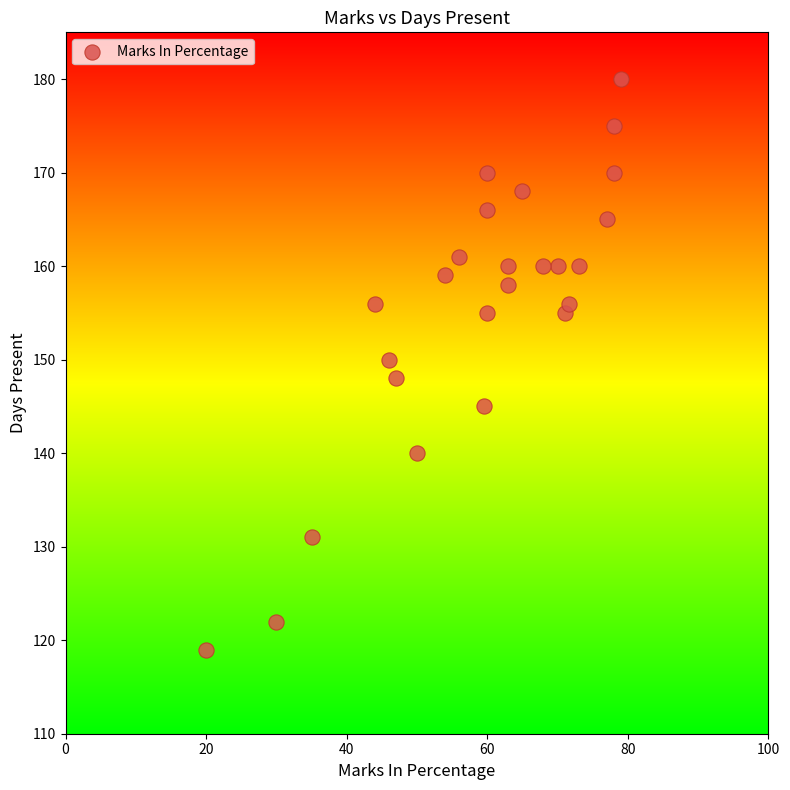

What is the range of Y values (max minus min)?

61